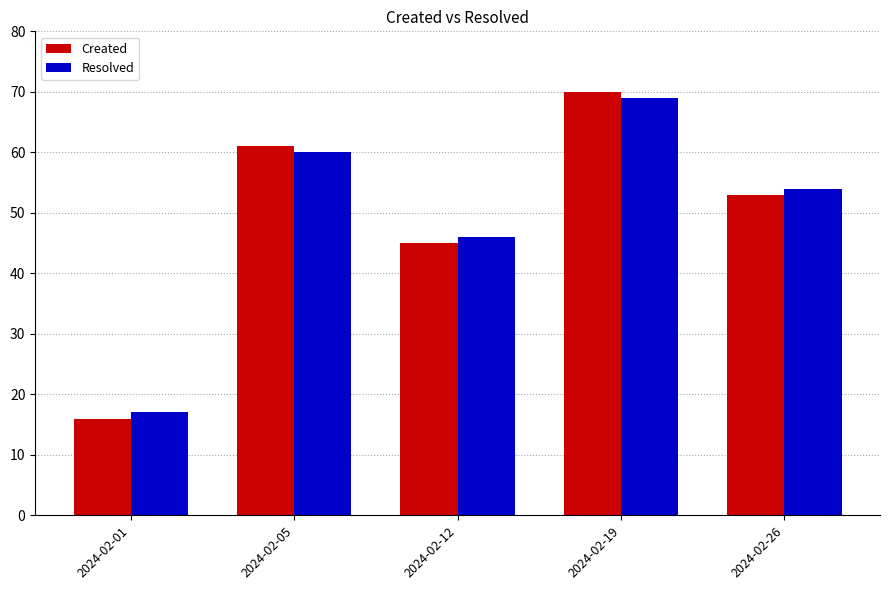

What is the value of the Created bar at the 3rd from the left?

45